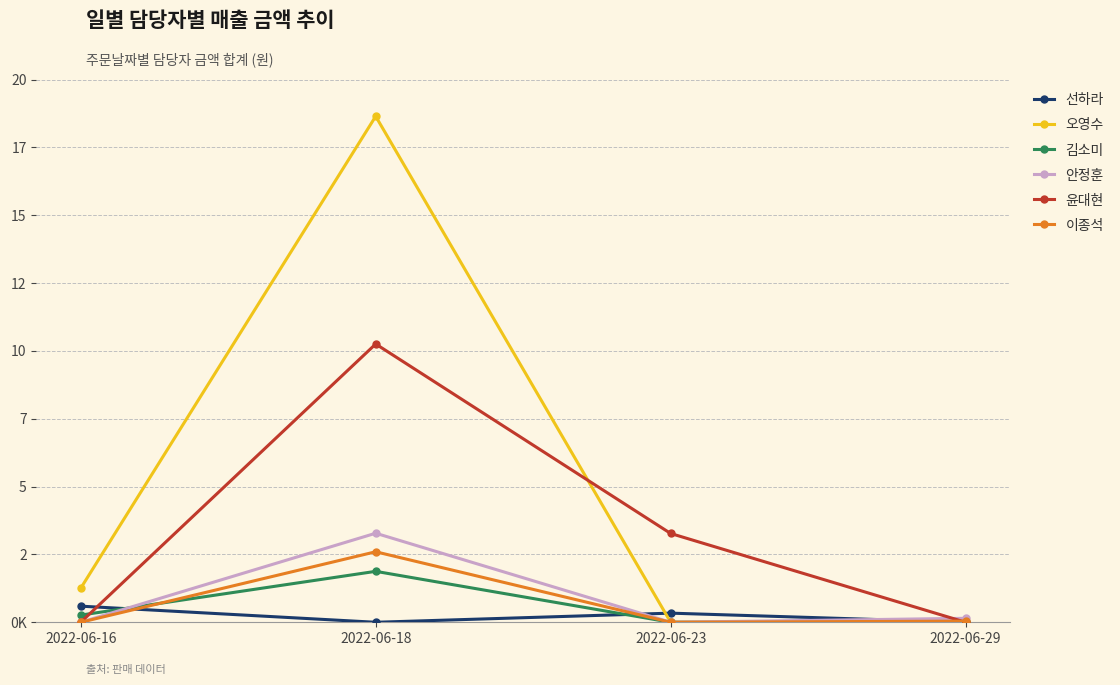

Which category has the highest value in the 선하라 series?

2022-06-16